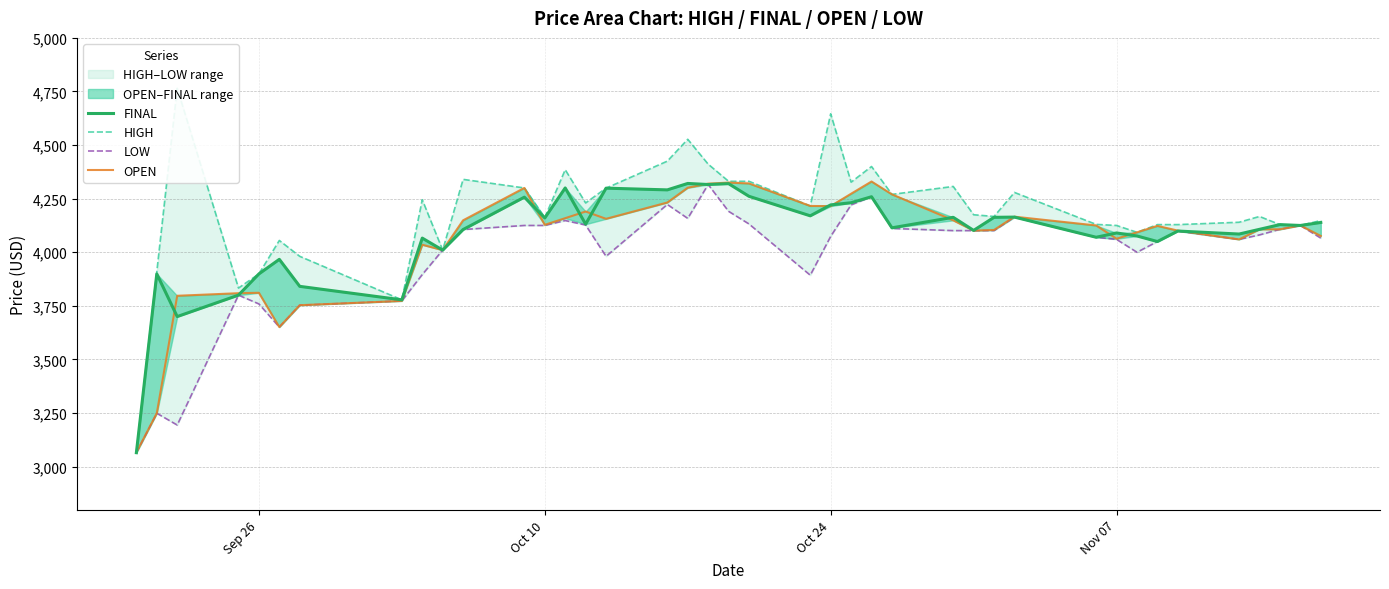

The value of FINAL at 33 is 5692. True or false?

False